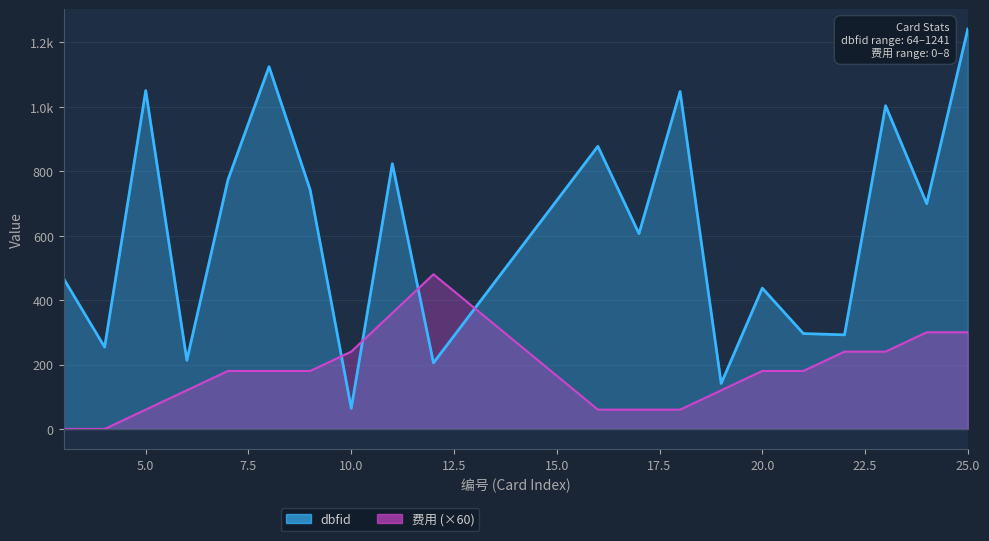

List the labels in order of dbfid value, largest first.

25, 8, 5, 18, 23, 16, 11, 7, 9, 24, 17, 3, 20, 21, 22, 4, 6, 12, 19, 10